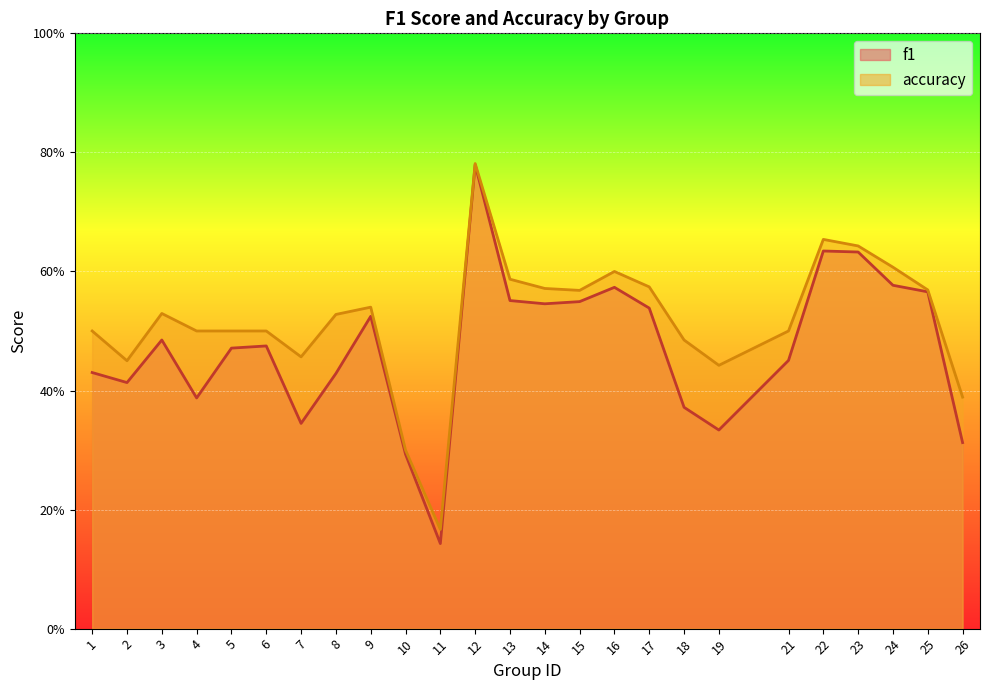

Where is the first local minimum for accuracy?

2